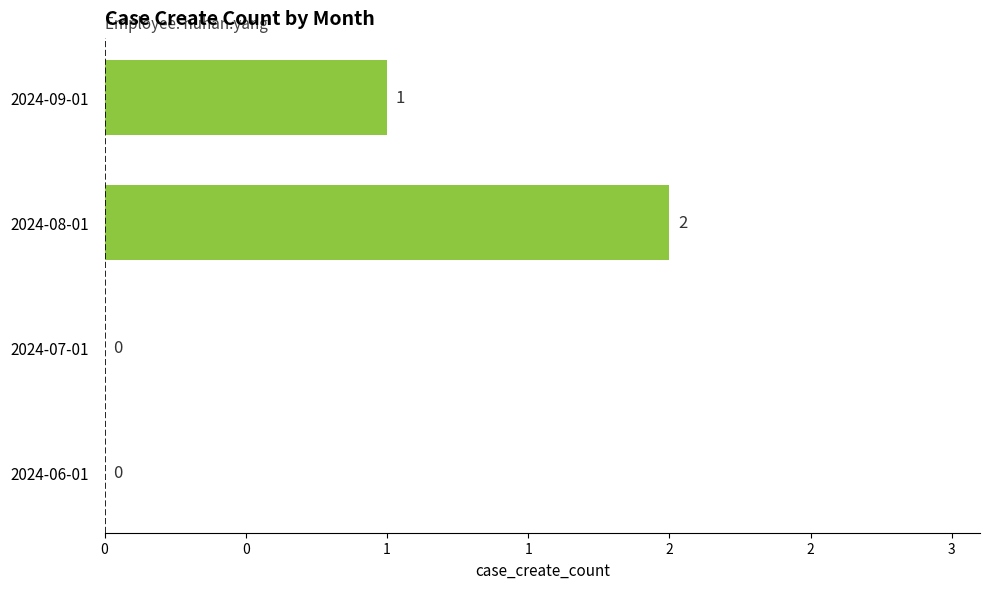

Which label corresponds to the largest value in the chart?

2024-08-01